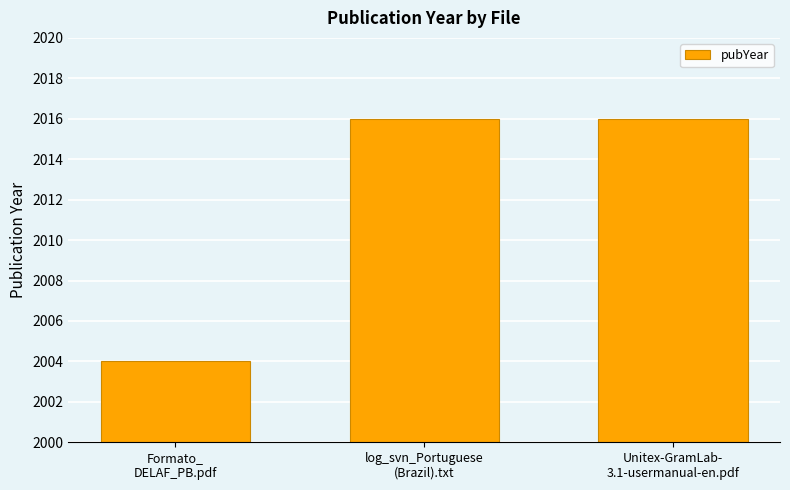

What is the change in value from Formato_
DELAF_PB.pdf to log_svn_Portuguese
(Brazil).txt?

+12